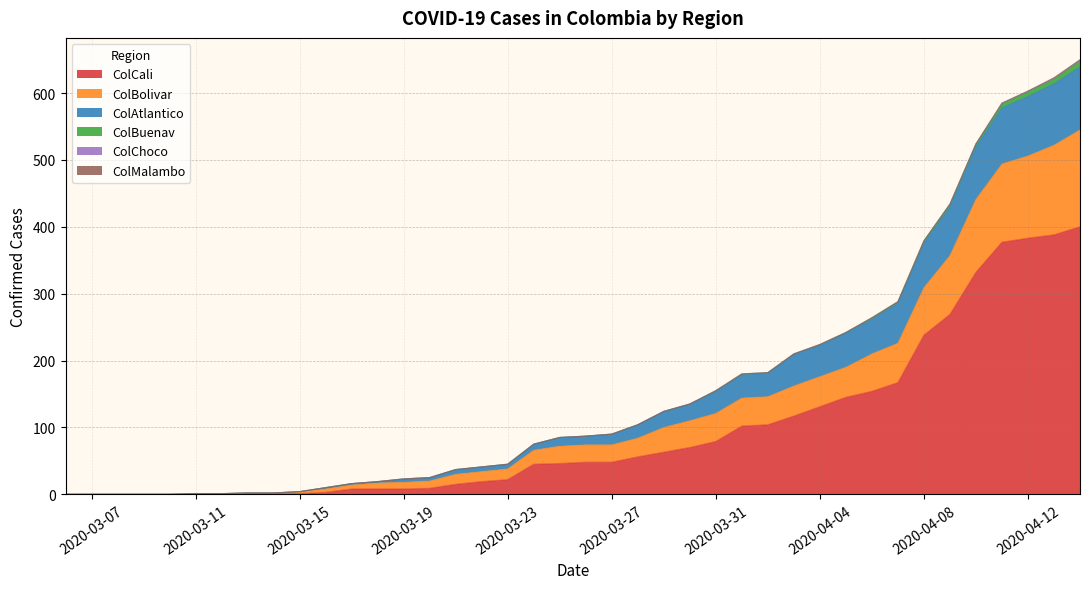

Does the chart have visible grid lines?

Yes